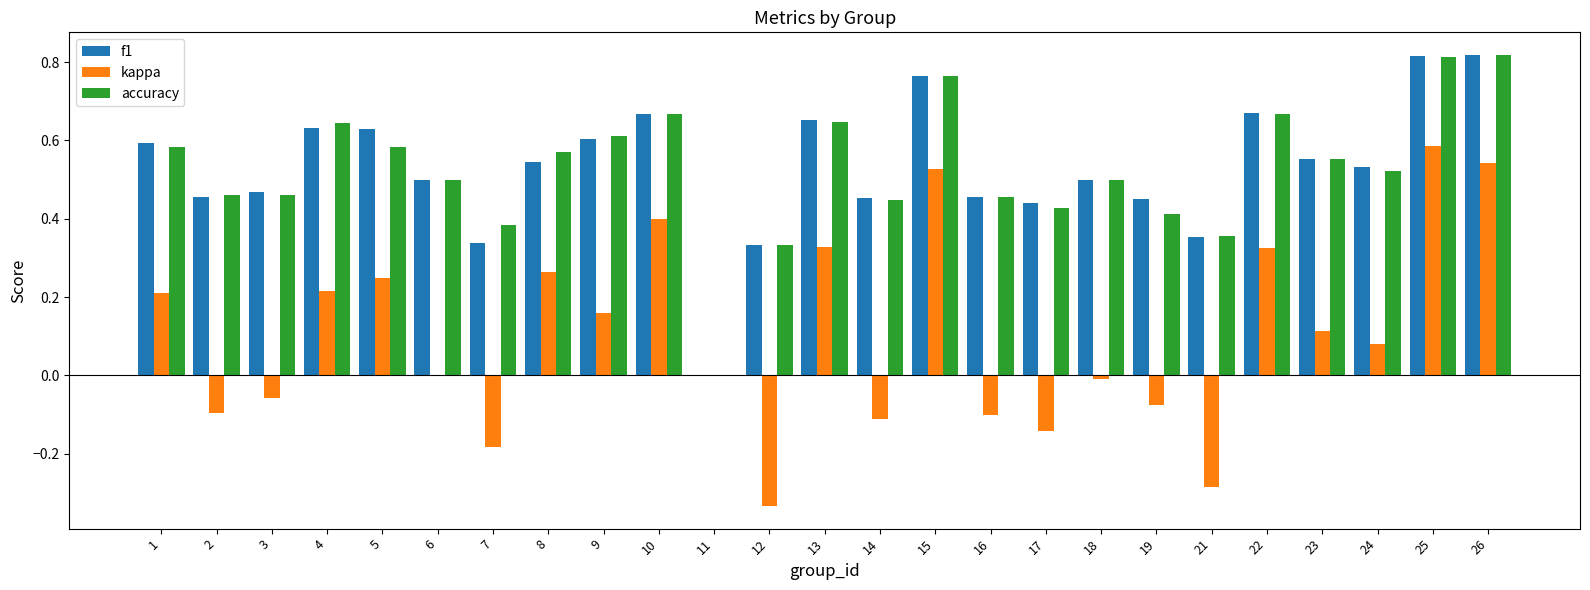

What is the sum of all accuracy values?

13.2